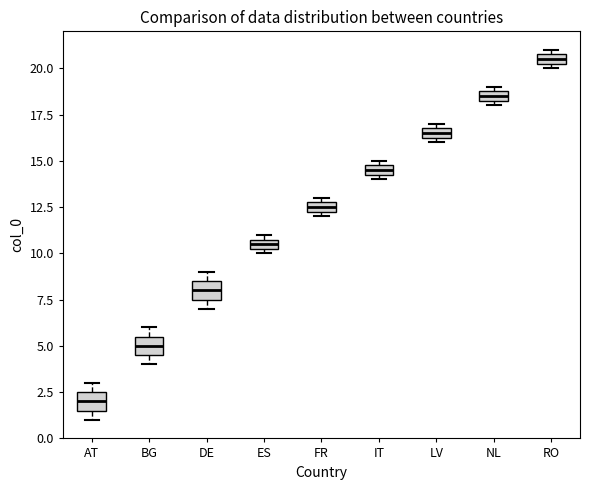

Where is the upper edge of the box for NL on the y-axis? The values are not printed on the chart, so give them approximately, as read against the axis.

19.0